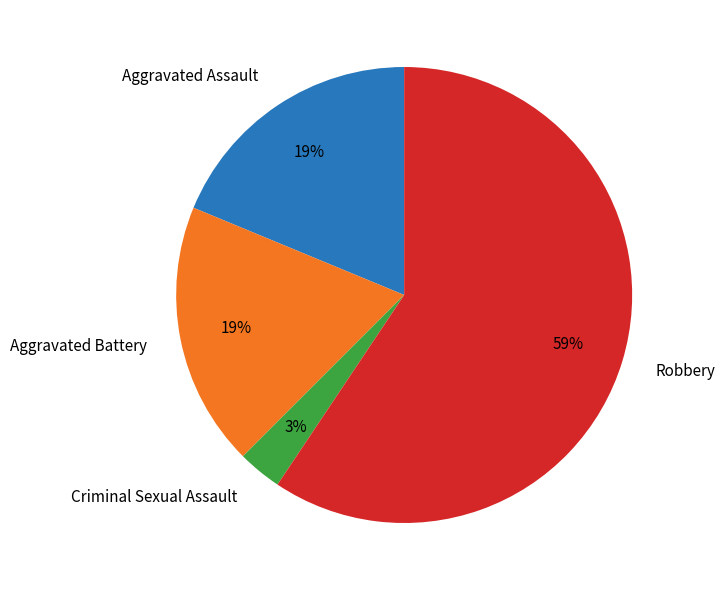

What percentage is the Aggravated Assault slice, to the nearest percent?

19%